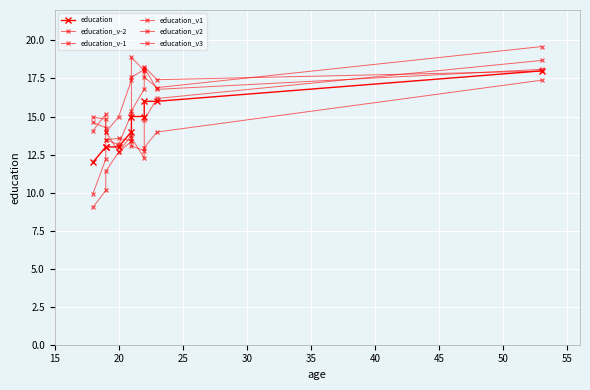

True or false: education_v-1 has more than 0 interior local peaks.

True